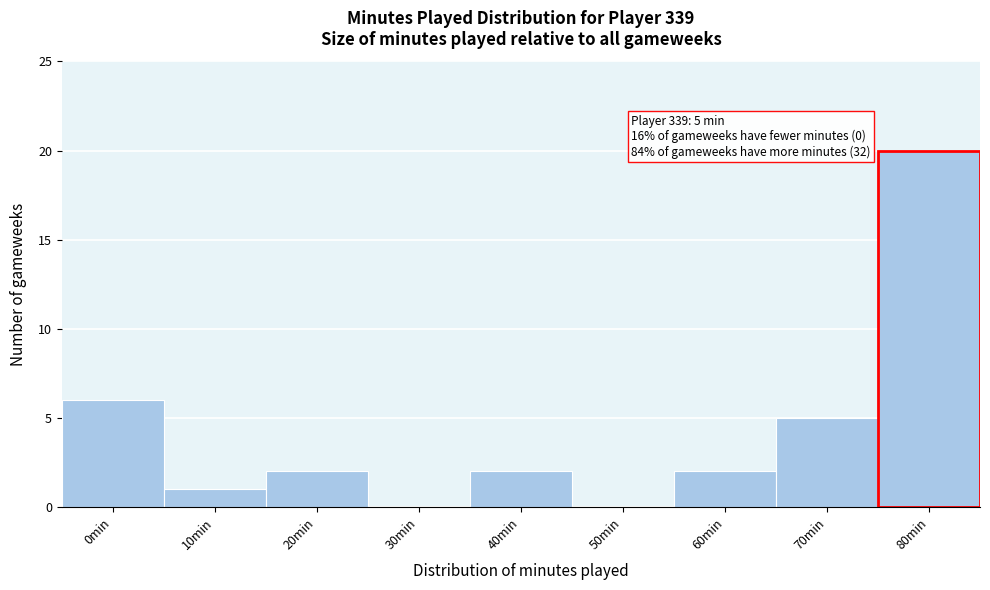

Reading right to left, transcribe all the data shown in this chart.

80min=20	70min=5	60min=2	50min=0	40min=2	30min=0	20min=2	10min=1	0min=6